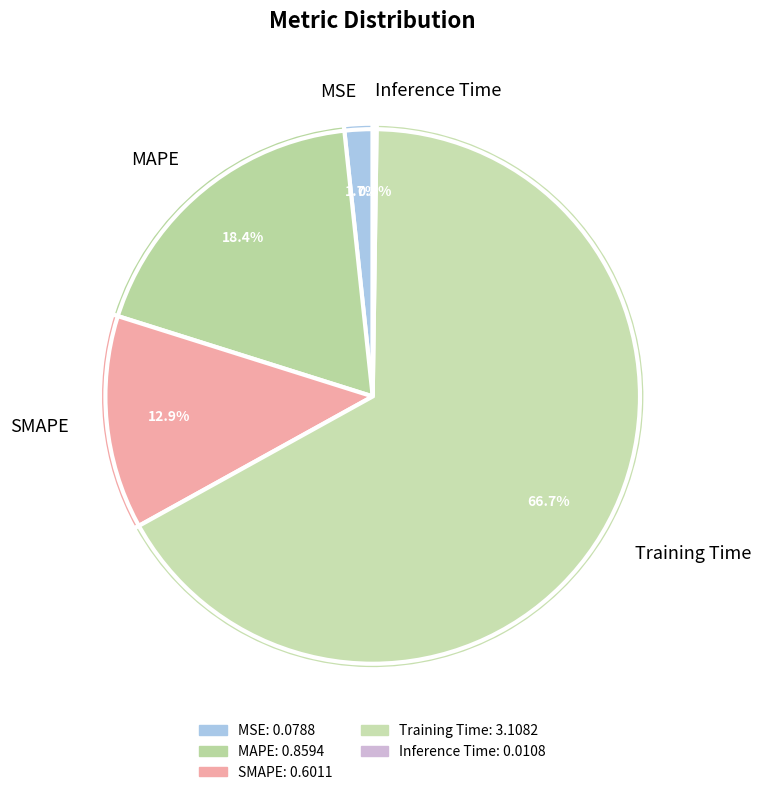

What is the majority slice?

Training Time